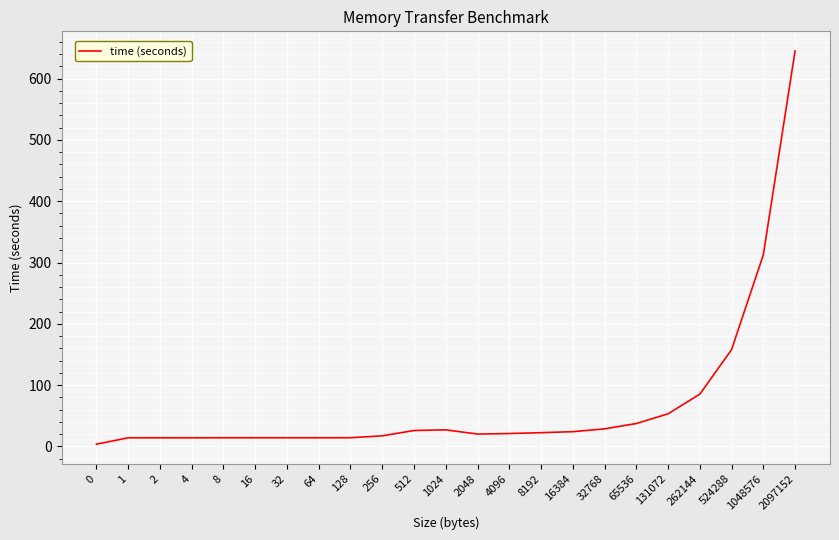

What is the difference between the maximum and minimum values?

641.3